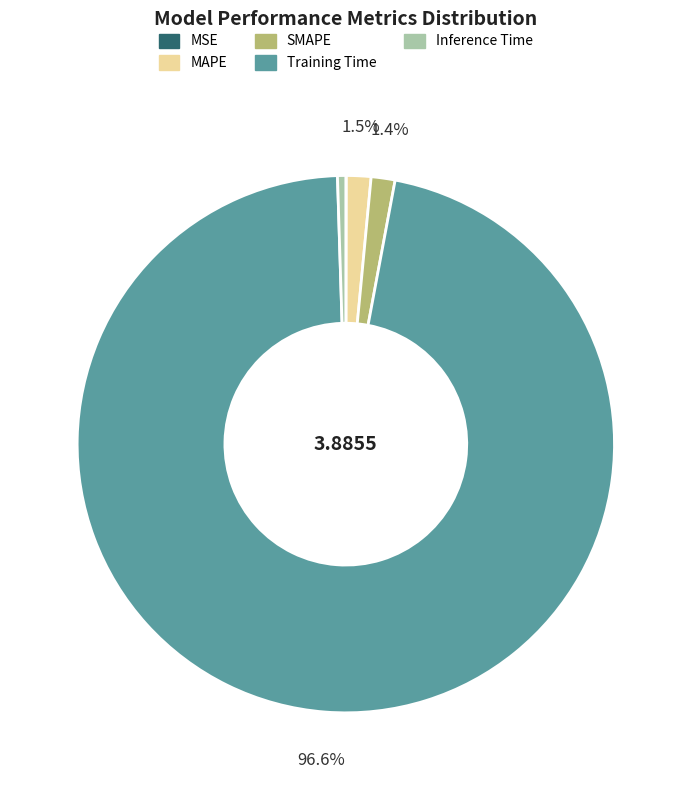

How much of the chart is everything except MAPE?

98.5%